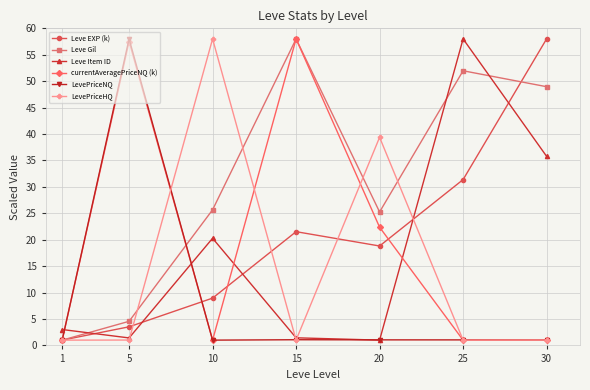

The Leve Item ID series shows 1.0 at 20. True or false?

True